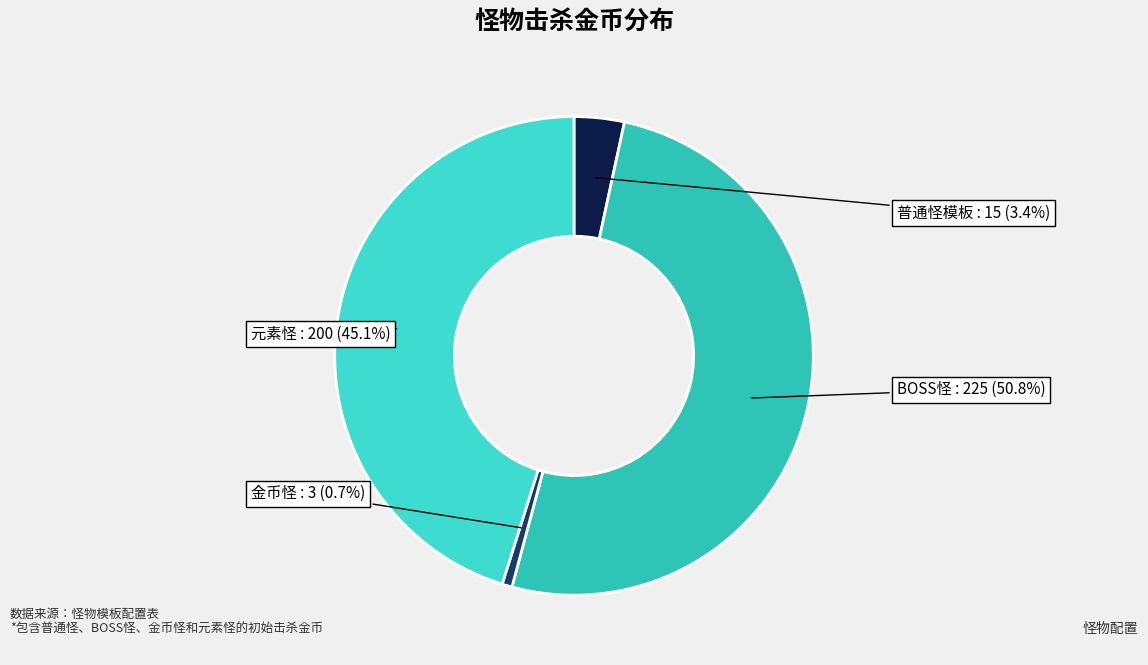

Between 金币怪 and 普通怪模板, which is larger?

普通怪模板